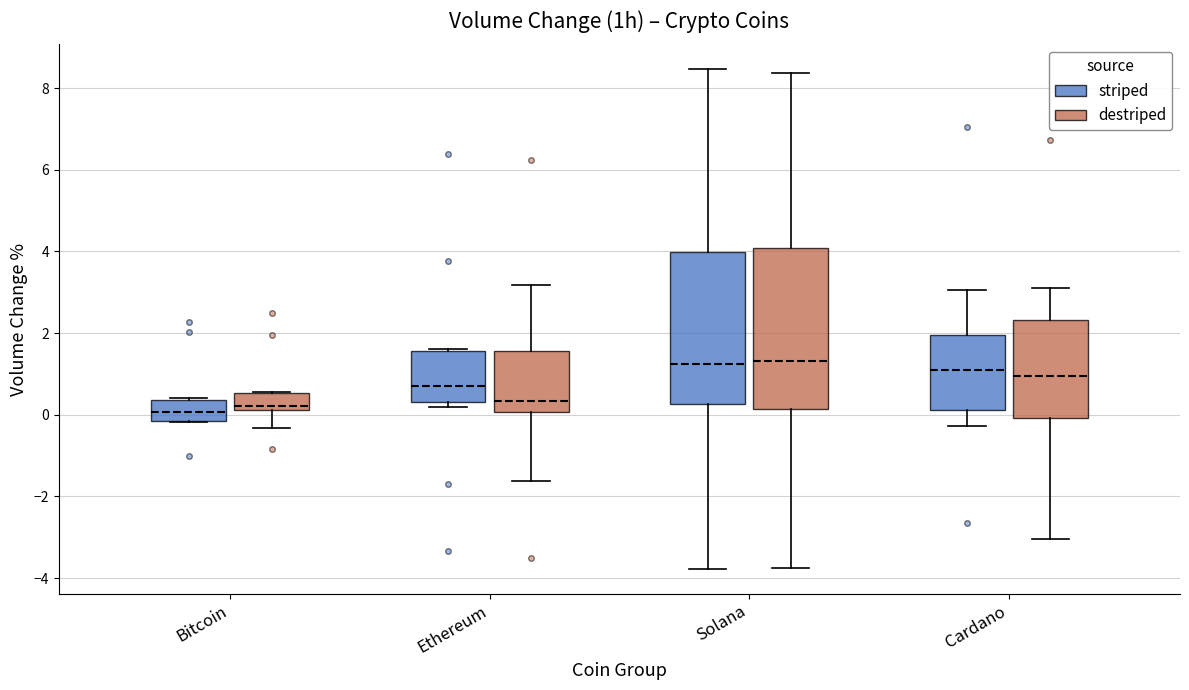

Reading left to right, read every box against the y-axis: the position of its median line, the range the box covers, and the ends of its whiskers. The values are not printed on the chart, so give them approximately, as read against the axis.

Bitcoin (striped): median 0.0, box -0.2 to 0.4, whiskers -0.2 to 0.4
Bitcoin (destriped): median 0.2 (just above the box's lower edge), box 0.2 to 0.6, whiskers -0.4 to 0.6
Ethereum (striped): median 0.8, box 0.4 to 1.6, whiskers 0.2 to 1.6 (just above the box's upper edge)
Ethereum (destriped): median 0.4, box 0.0 to 1.6, whiskers -1.6 to 3.2
Solana (striped): median 1.2, box 0.2 to 4.0, whiskers -3.8 to 8.4
Solana (destriped): median 1.4, box 0.2 to 4.0, whiskers -3.8 to 8.4
Cardano (striped): median 1.0, box 0.2 to 2.0, whiskers -0.2 to 3.0
Cardano (destriped): median 1.0, box 0.0 to 2.4, whiskers -3.0 to 3.2